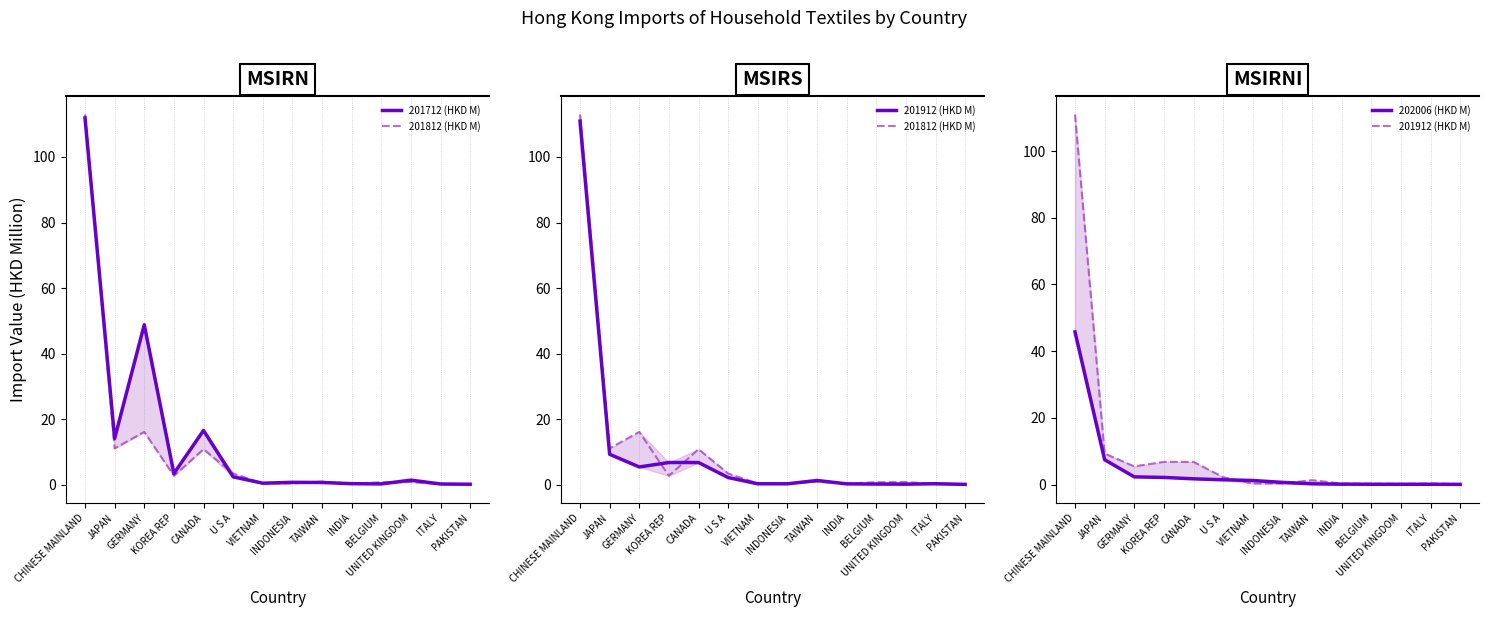

What is the approximate value of 201812 (HKD M) at PAKISTAN?

0.1